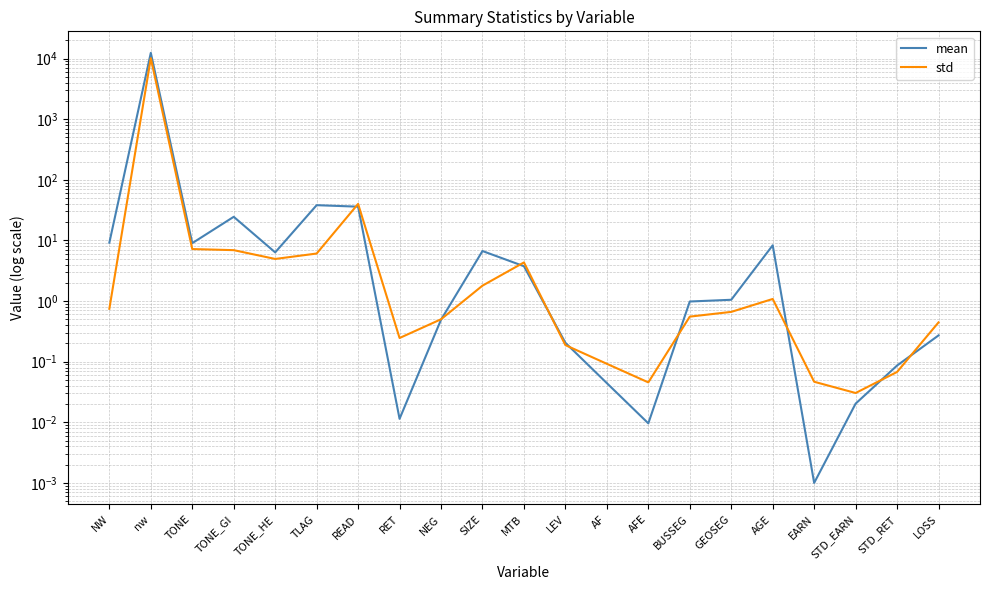

Rank the series by their average value, from highest to lowest.

mean, std